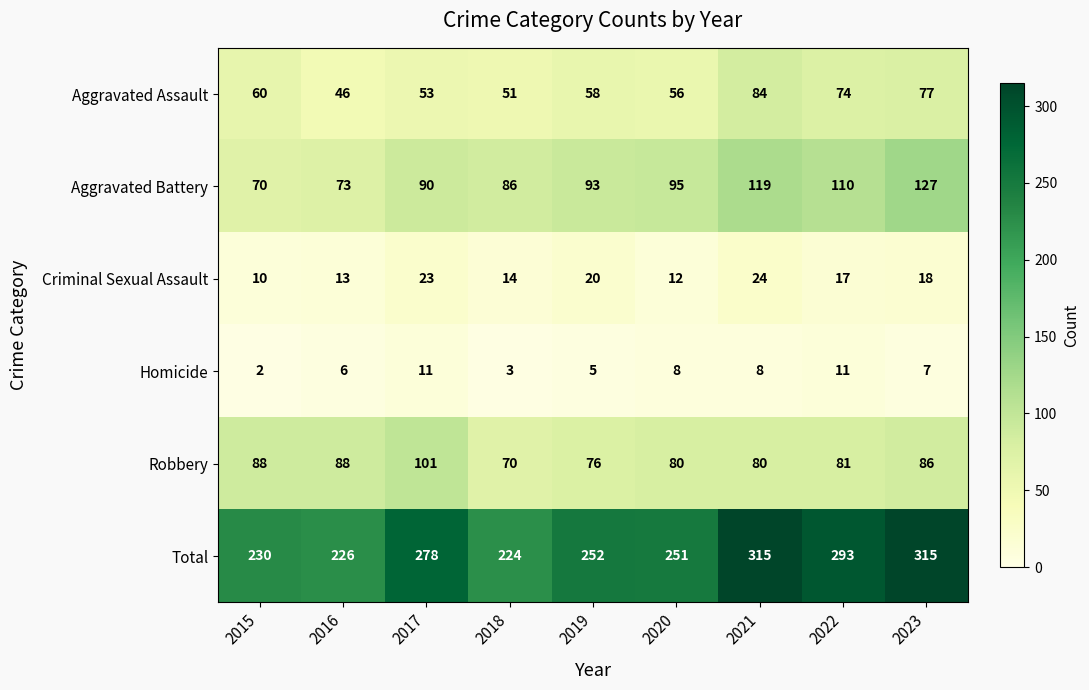

Which series has the largest total across all categories?

Total